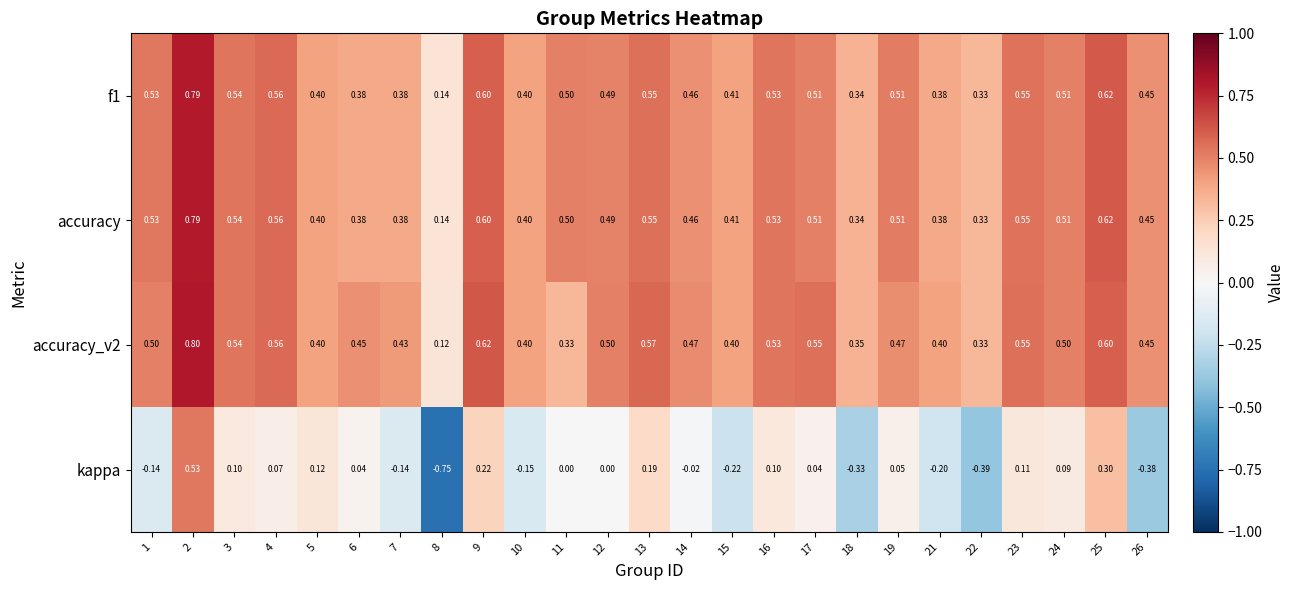

Which series has the largest range (max minus min)?

kappa